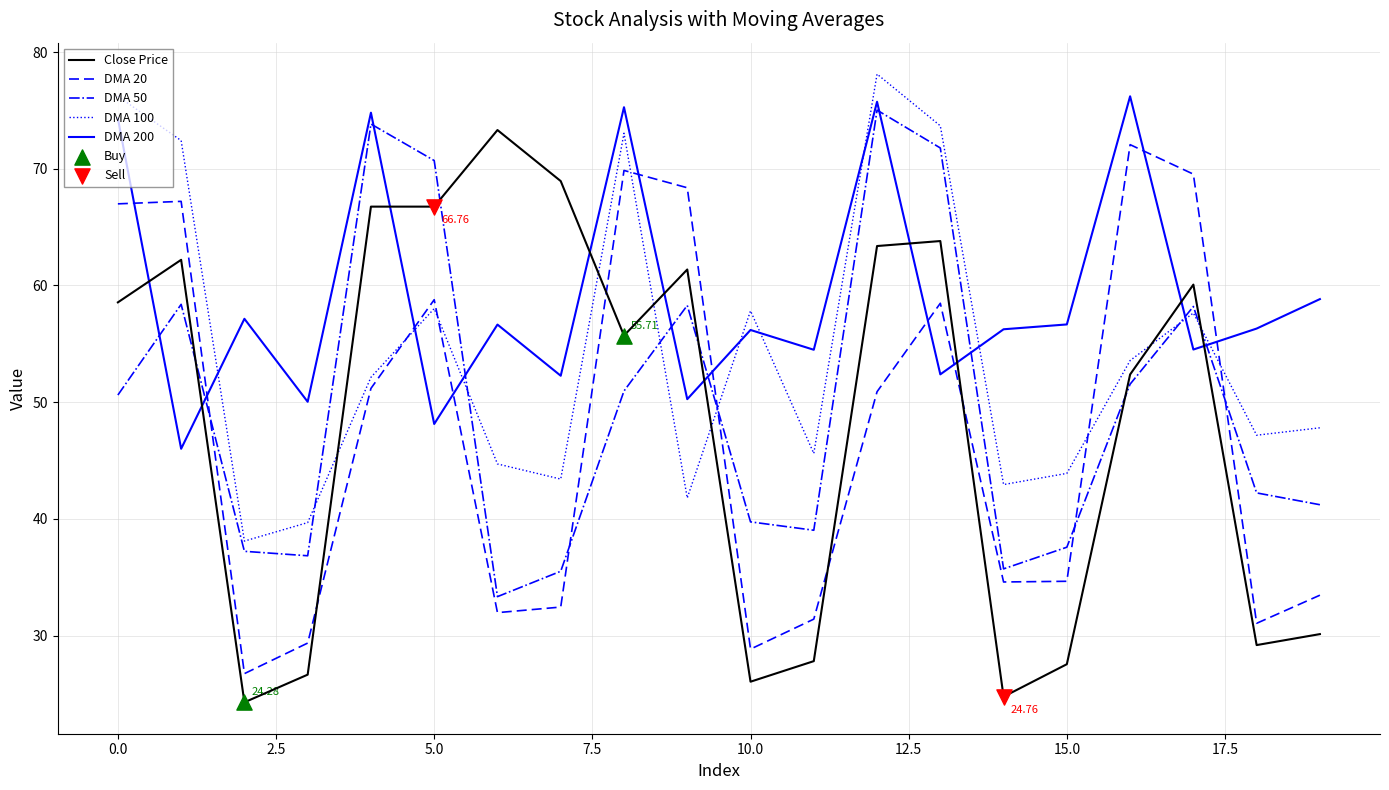

Which series has the largest total across all categories?

DMA 200